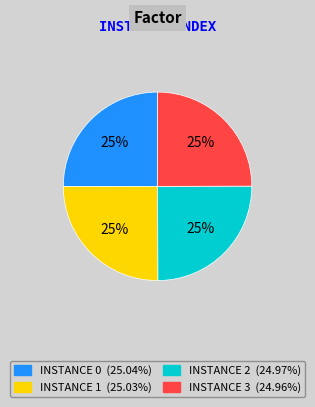

To the nearest percent, what percentage of the pie is INSTANCE 1 (25.03%)?

25%